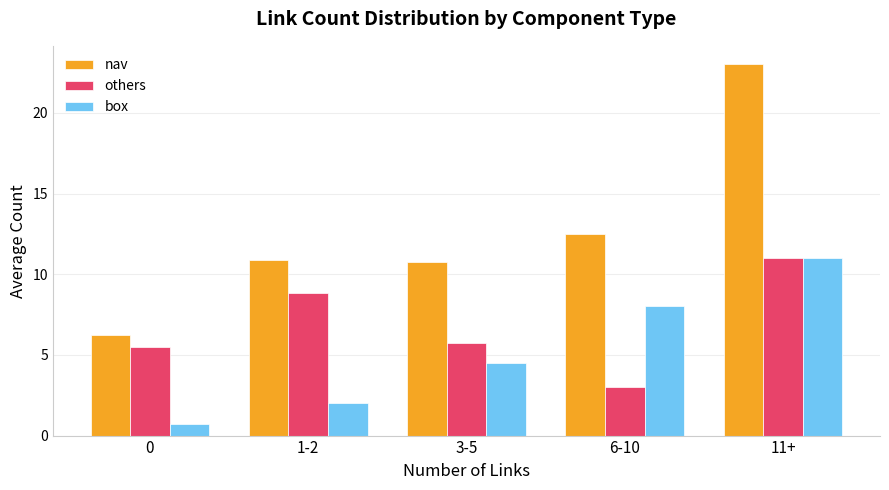

How many values in the others series exceed 5?

4